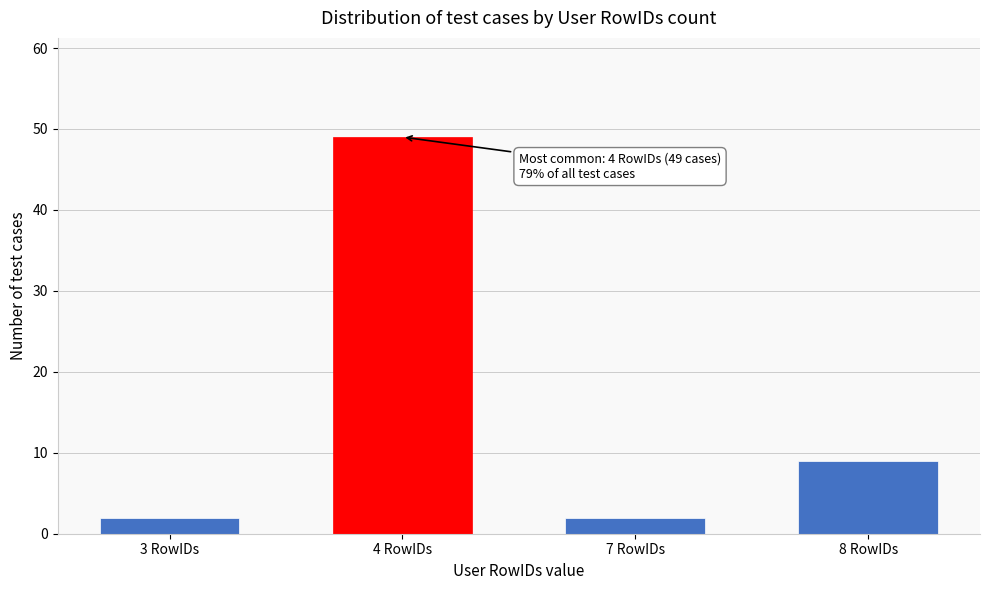

Reading right to left, extract all data points from this chart.

8 RowIDs=9	7 RowIDs=2	4 RowIDs=49	3 RowIDs=2